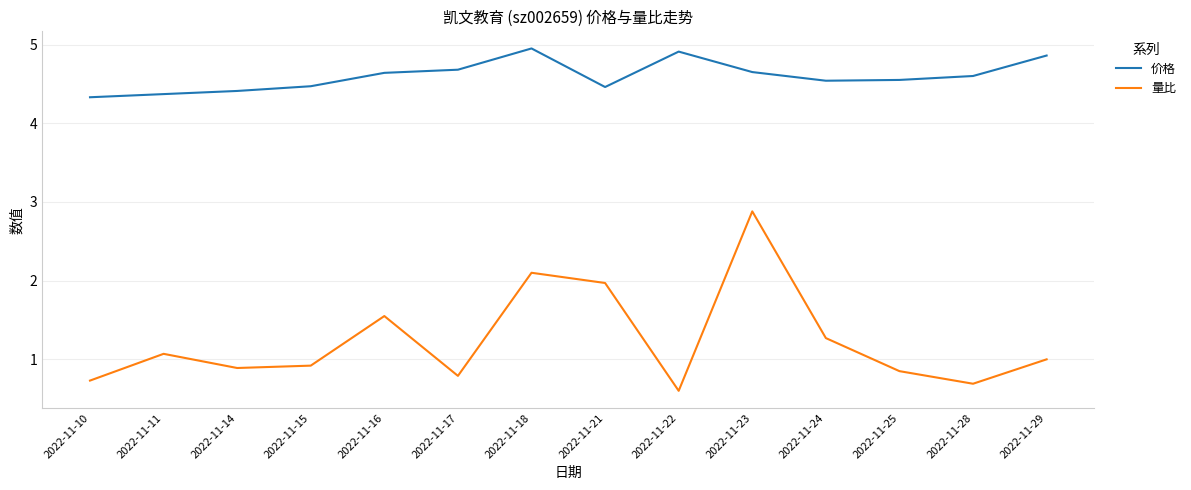

What is the difference between the 量比 values at 2022-11-10 and 2022-11-29?

0.3